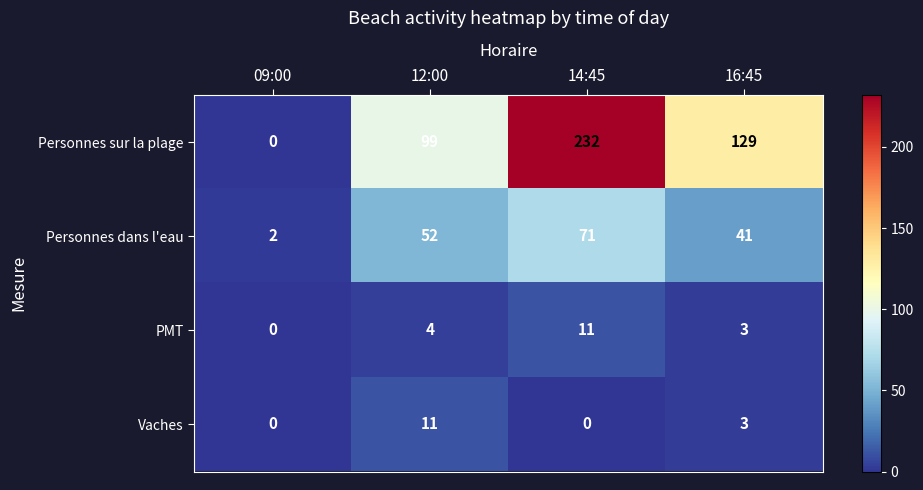

What is the sum of all Personnes dans l'eau values?

166